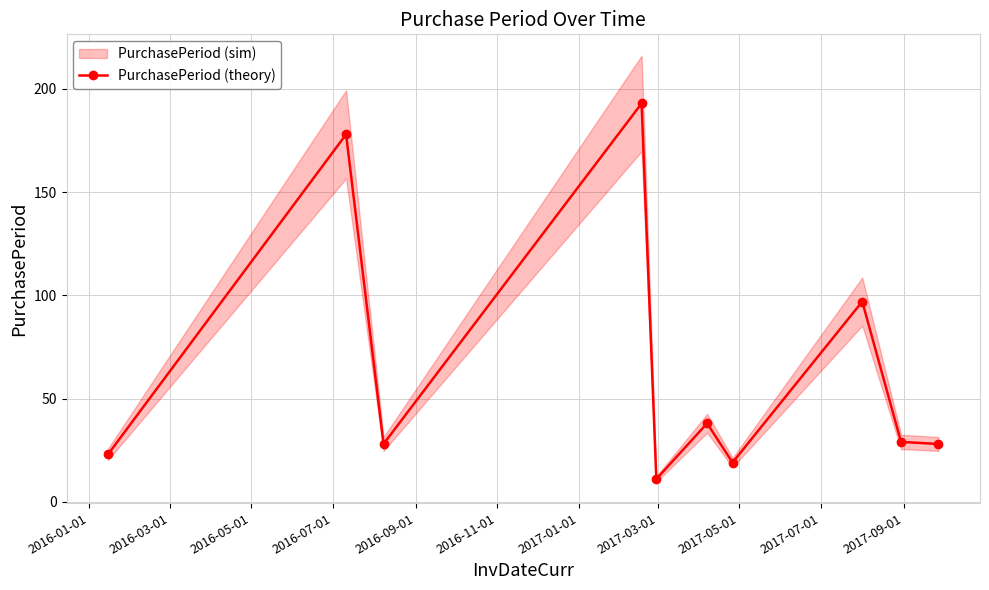

In PurchasePeriod (theory), how many points are higher than both neighbors (excluding endpoints)?

4